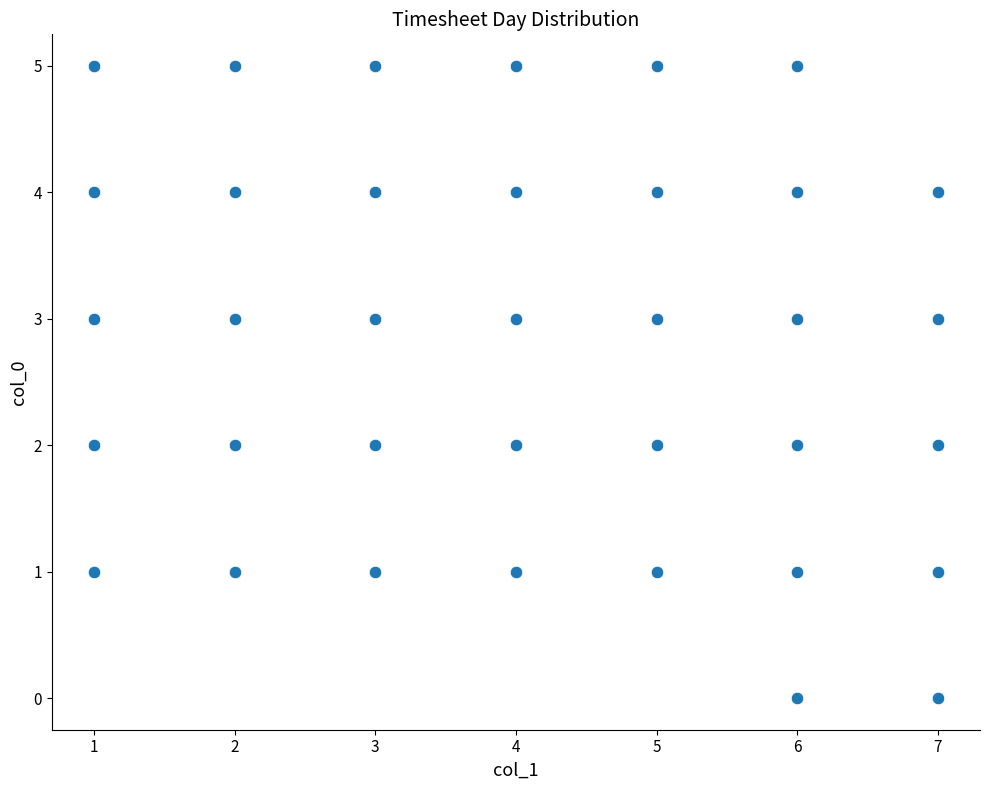

What is the range of Y values (max minus min)?

5